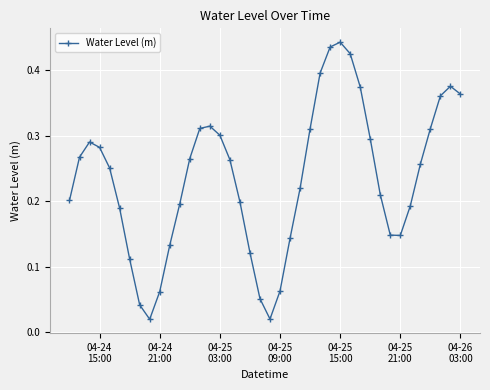

How many interior local peaks (higher than both neighbors) does the data have?

4